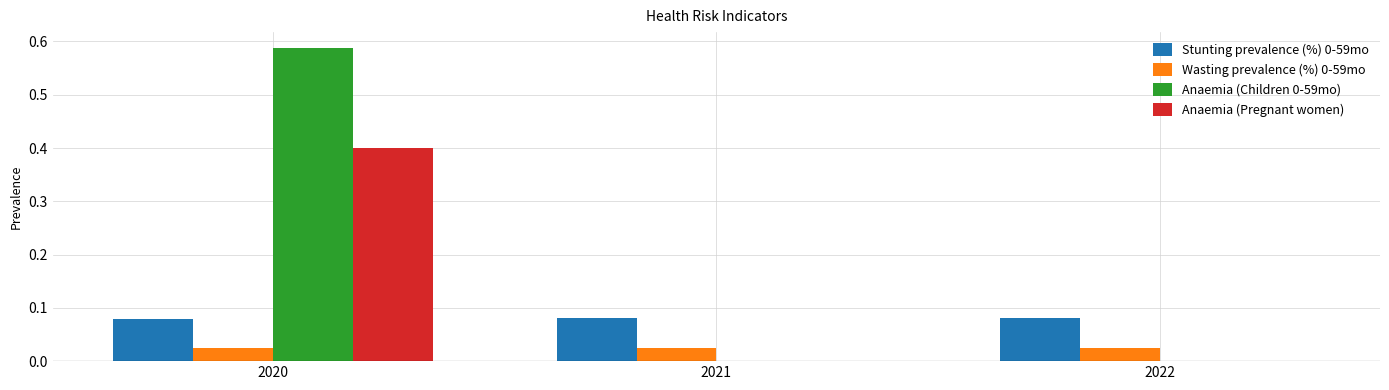

How many series are shown in this chart?

4